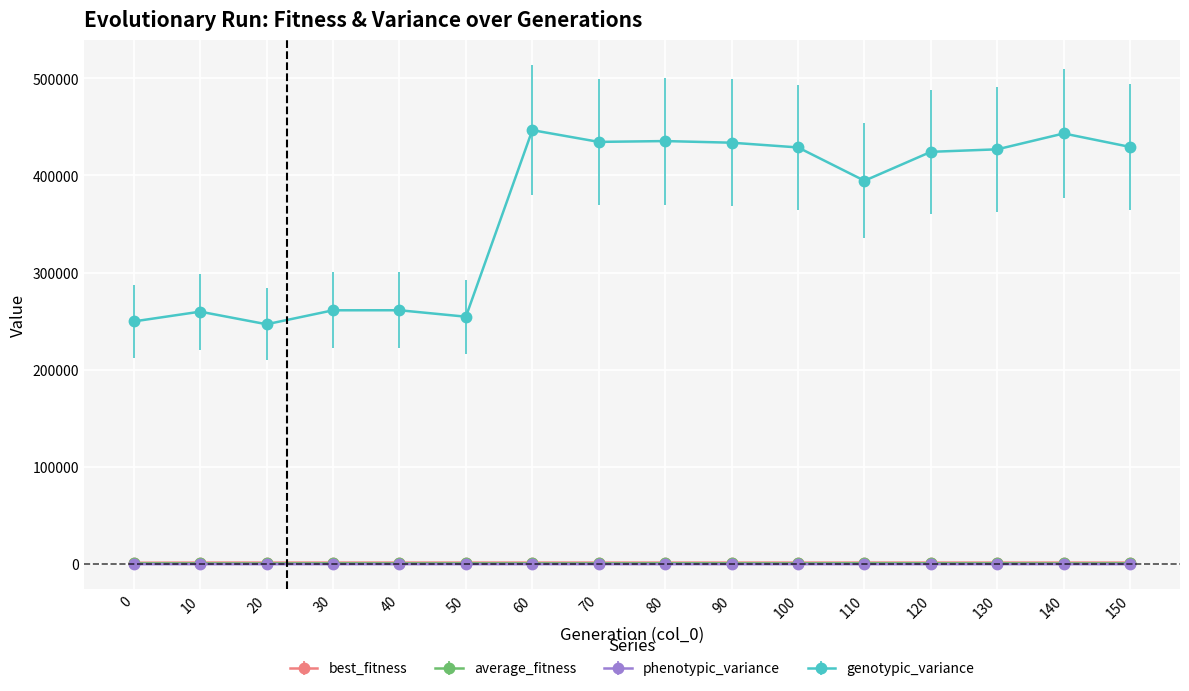

Where does the average_fitness series first go above 856?

30